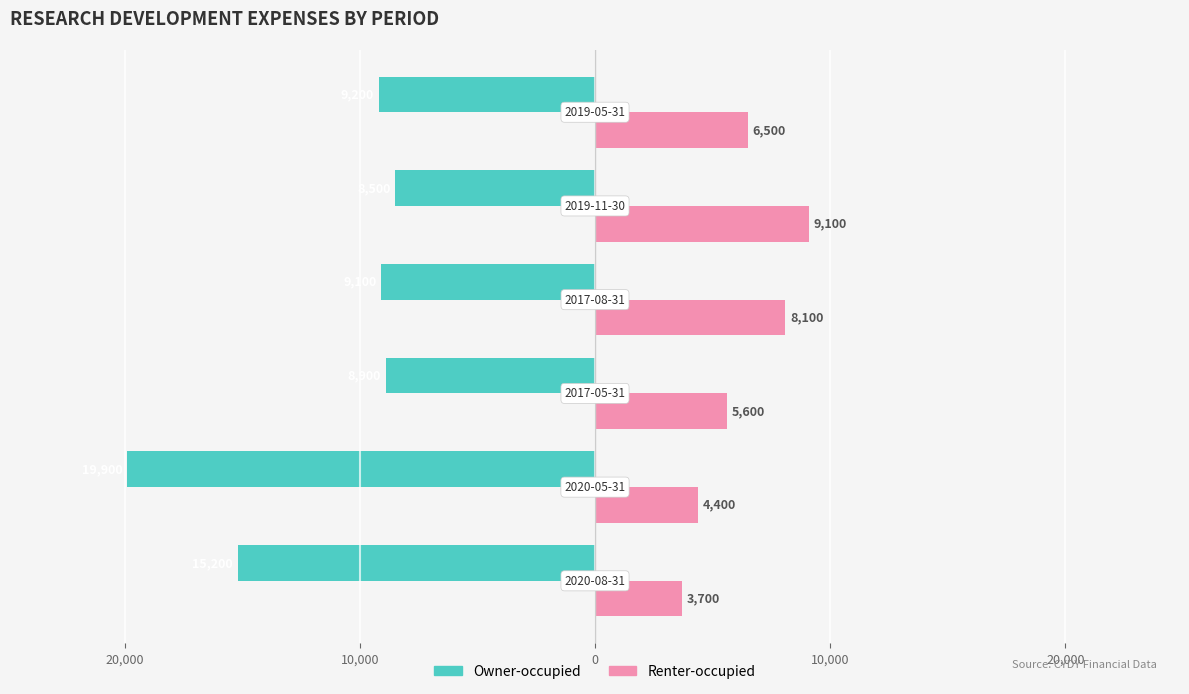

What are all the series names shown in the legend?

Owner-occupied, Renter-occupied